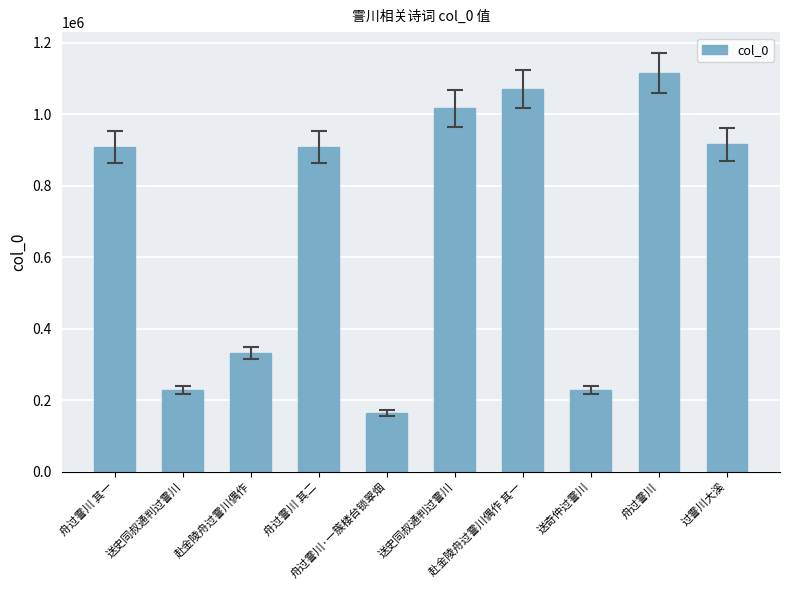

At which label is the value closest to 639635?

舟过霅川 其二